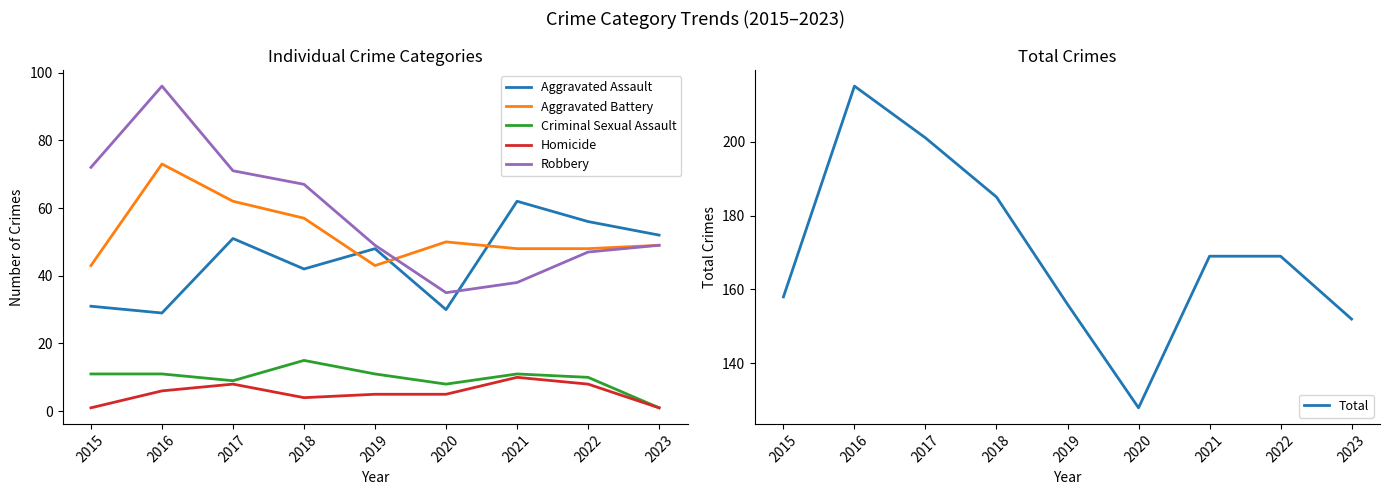

True or false: Homicide and Aggravated Battery cross at least once.

False